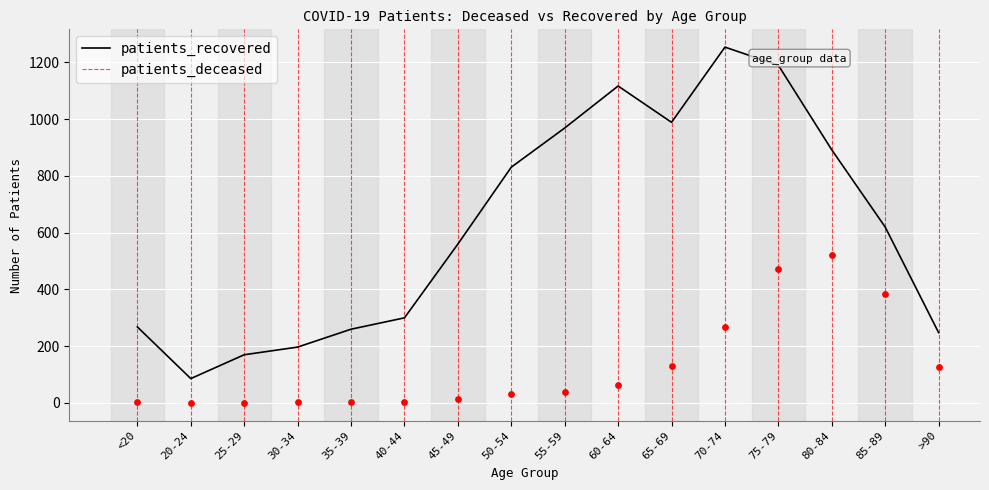

What are all the series names shown in the legend?

patients_deceased, patients_recovered